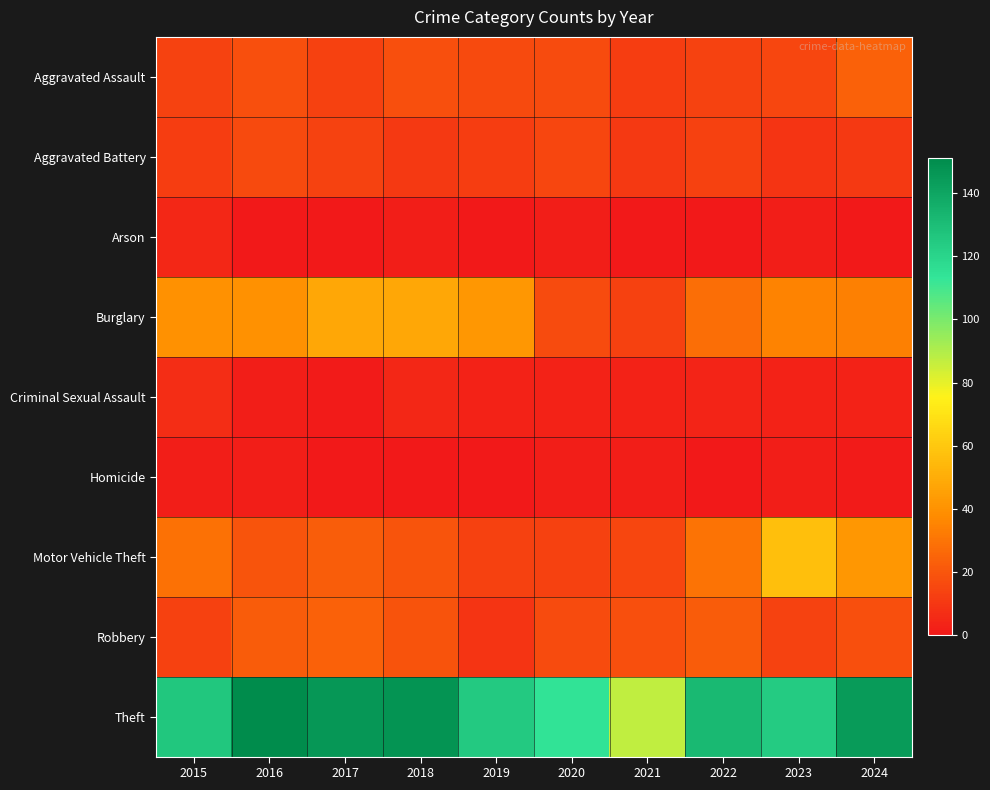

List the series in order of their peak value, lowest first.

Homicide, Arson, Criminal Sexual Assault, Aggravated Battery, Aggravated Assault, Robbery, Burglary, Motor Vehicle Theft, Theft